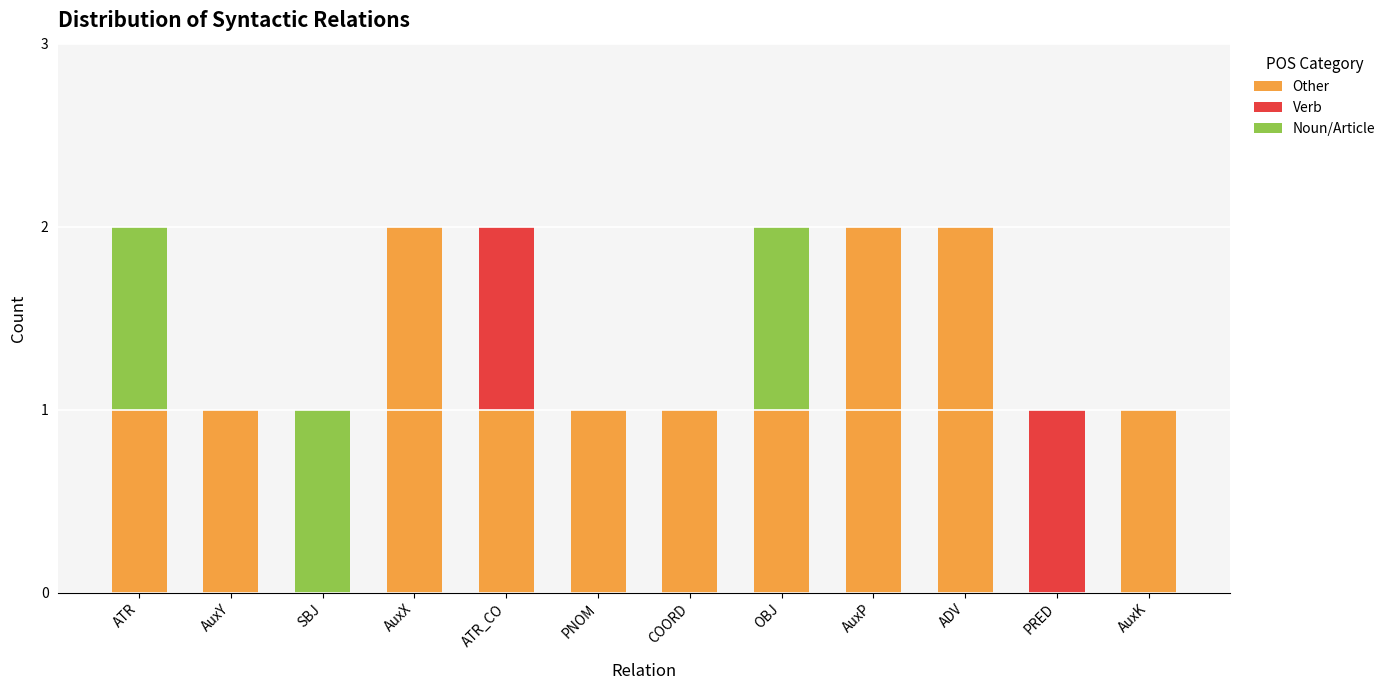

The Other series shows 2 at AuxP. True or false?

True